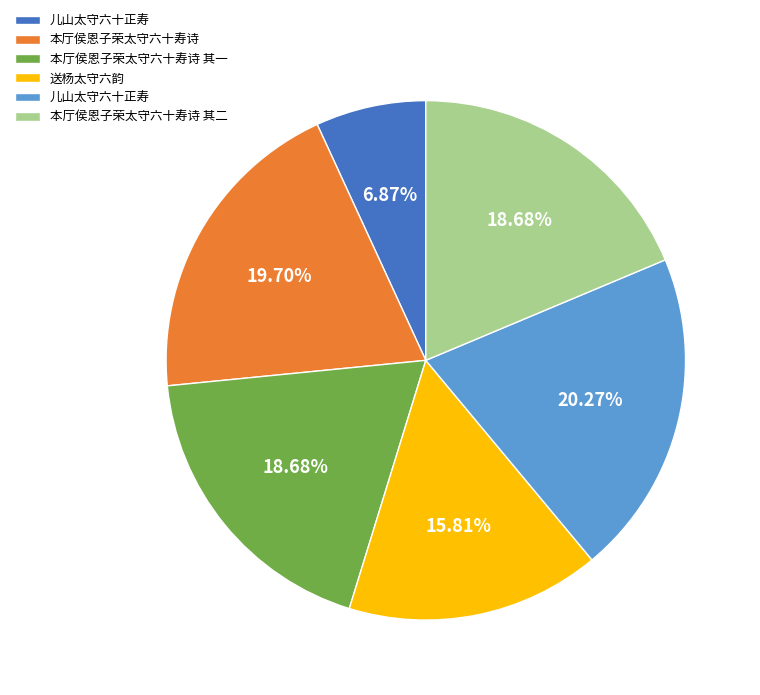

Is there a majority slice in this chart?

No